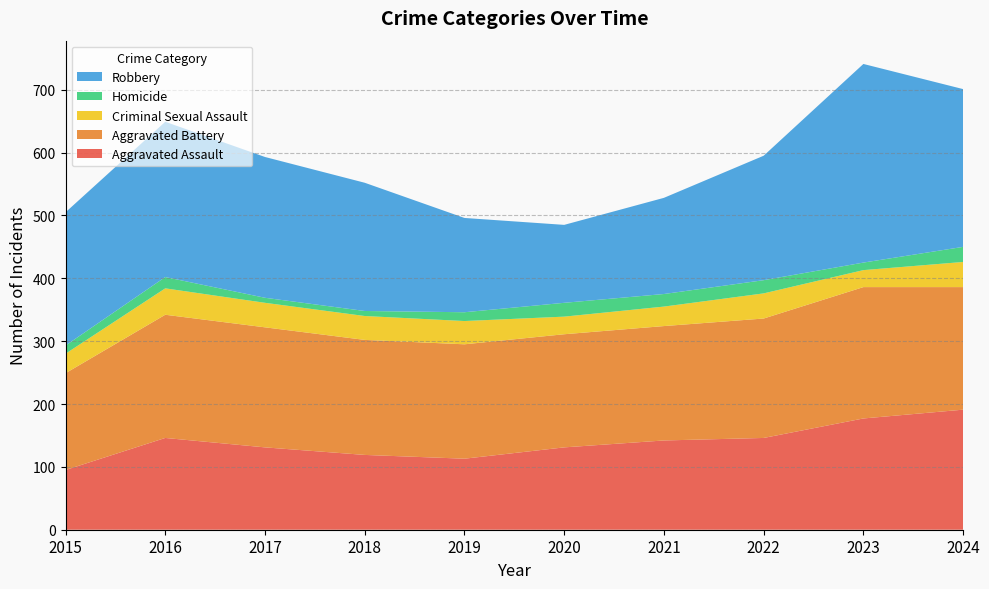

Reading left to right, transcribe all the data shown in this chart.

Aggravated Assault: 95	146	131	119	113	131	142	146	177	191
Aggravated Battery: 154	196	191	183	182	180	182	190	209	195
Criminal Sexual Assault: 31	42	39	38	37	28	31	40	27	40
Homicide: 13	18	8	8	14	22	20	21	12	24
Robbery: 212	247	224	204	150	124	153	198	316	251